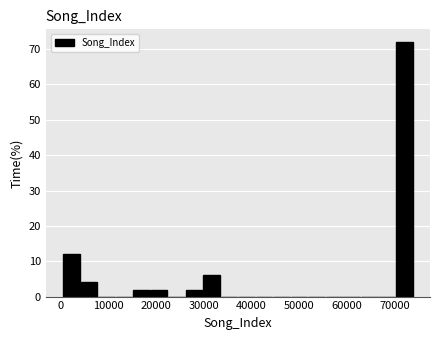

Around what value on the x-axis is the tallest bar? Give the approximate position of its centre, as read against the axis.

72000